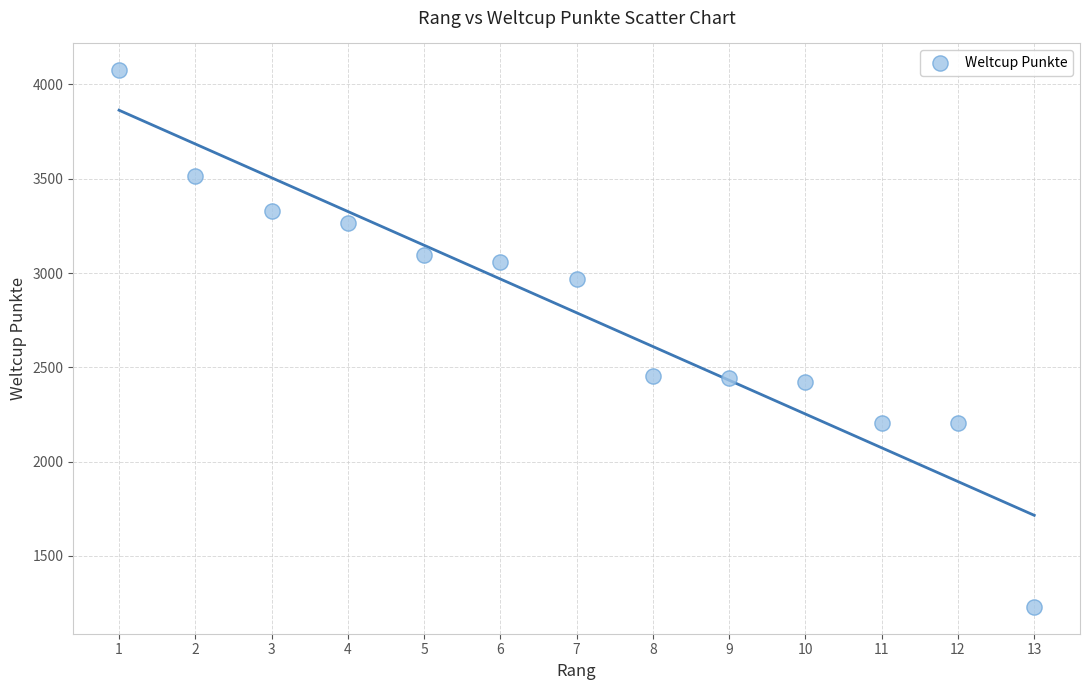

What is the range of X values (max minus min)?

12